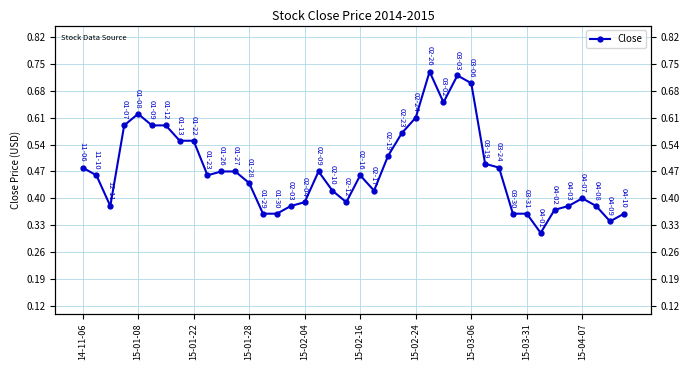

Does the chart have visible grid lines?

Yes